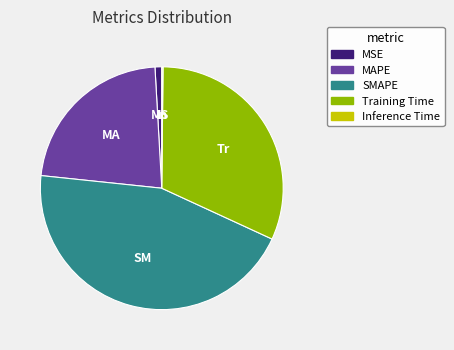

Which category has the biggest portion of the pie?

SMAPE